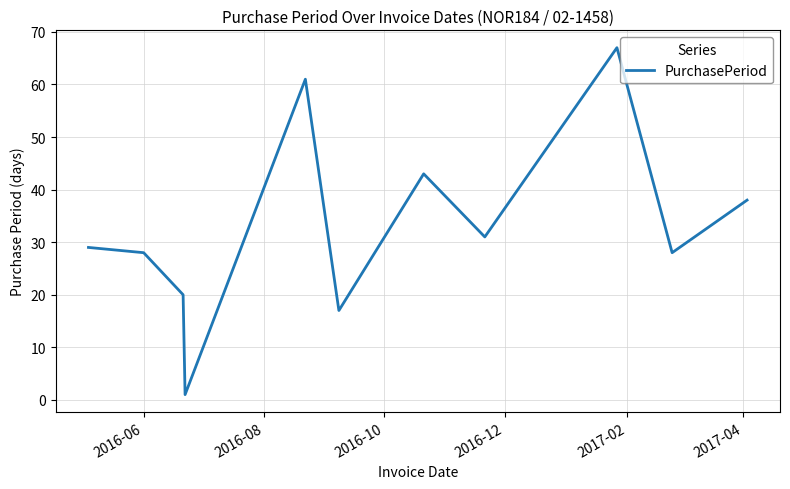

What is the greatest value displayed?

67